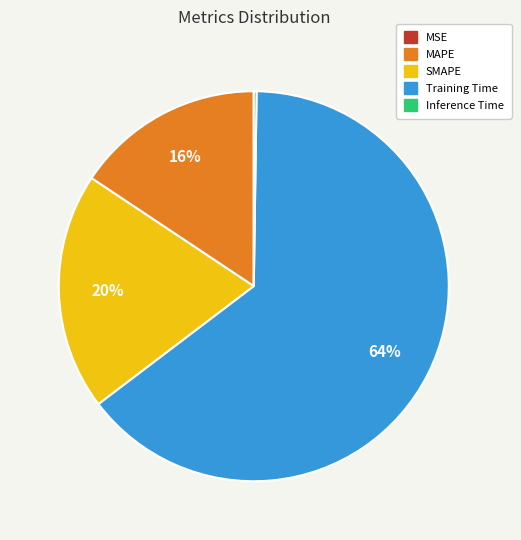

Is the sum of SMAPE and MAPE greater than half?

No